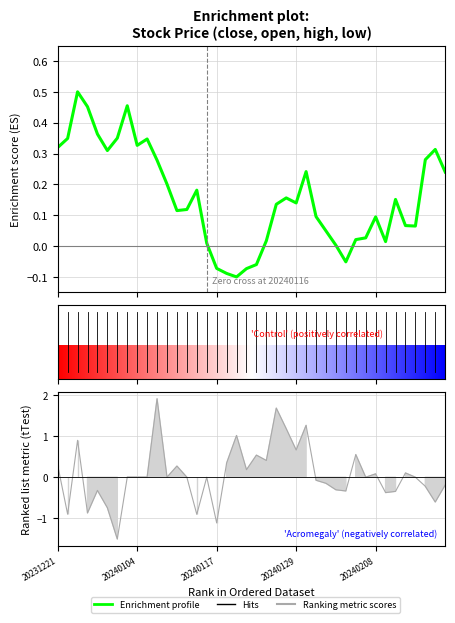

True or false: there are more than 2 points higher than both neighbors.

True